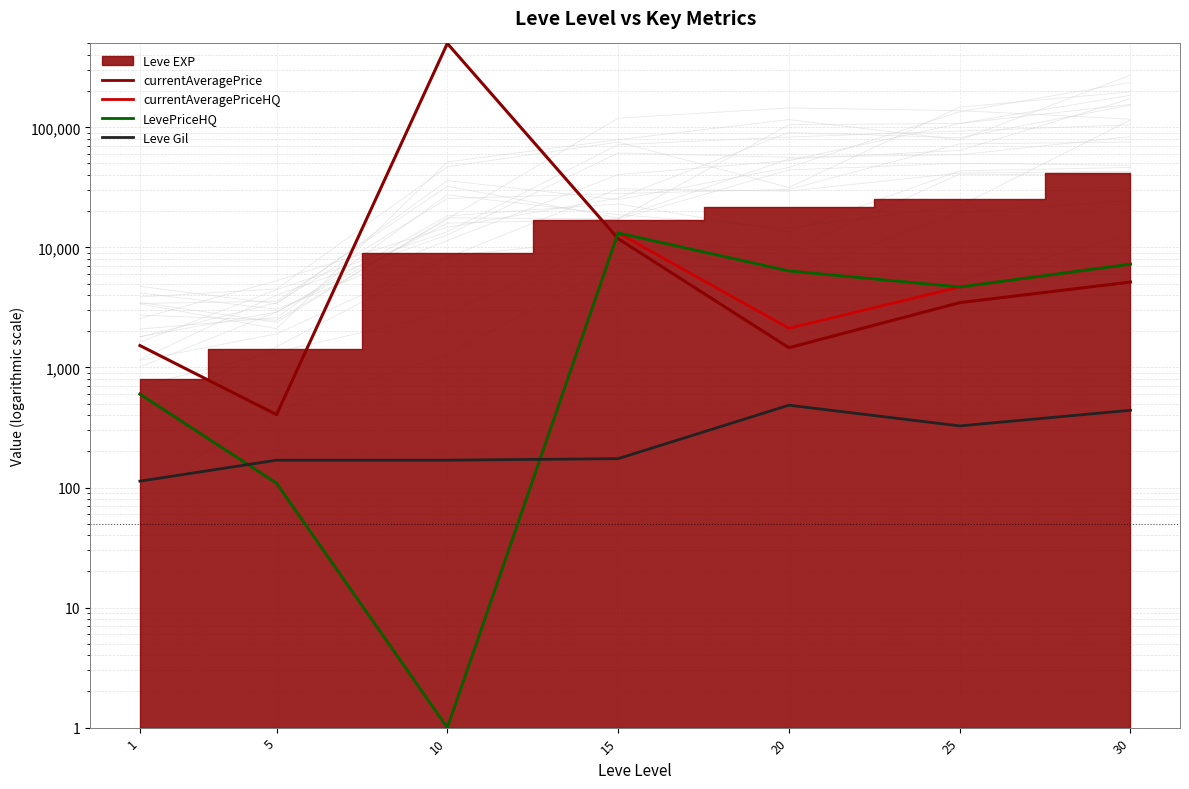

What is the value of the currentAveragePrice point at the 2nd from the left?

404.7